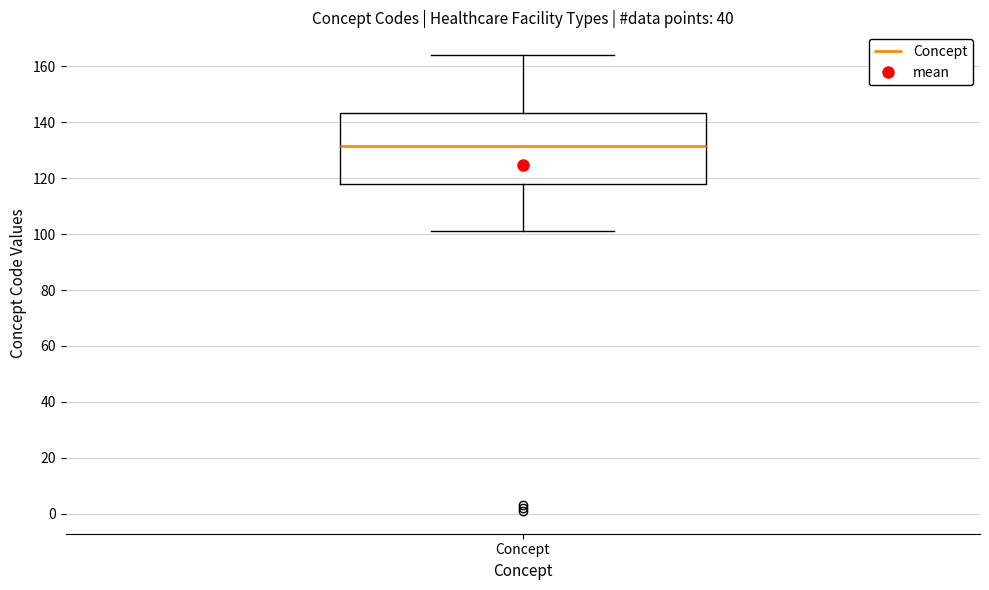

Where is the lower edge of the box for Concept on the y-axis? The values are not printed on the chart, so give them approximately, as read against the axis.

118